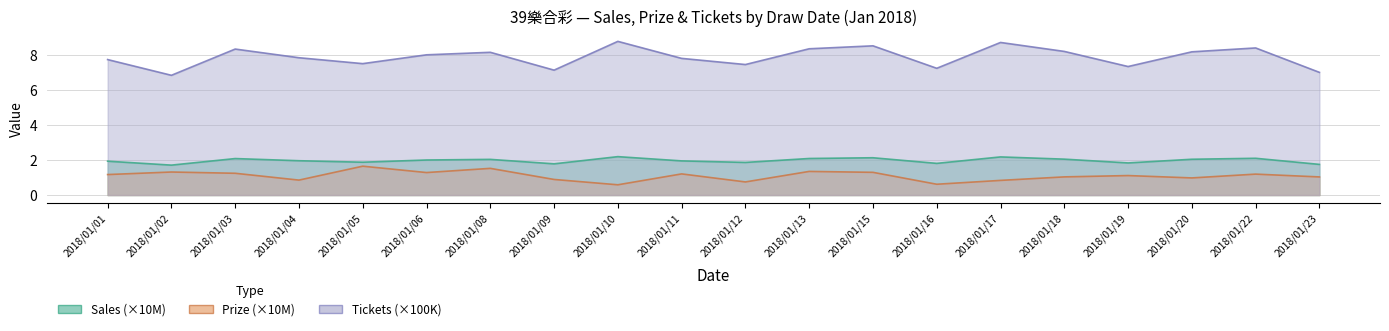

What is the difference between the maximum and minimum values in the Prize (×10M) series?

1.1